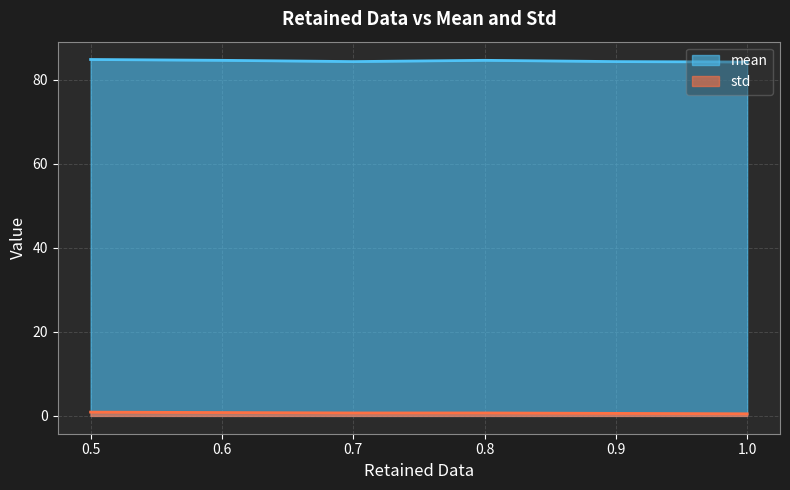

True or false: std and mean intersect in this chart.

False